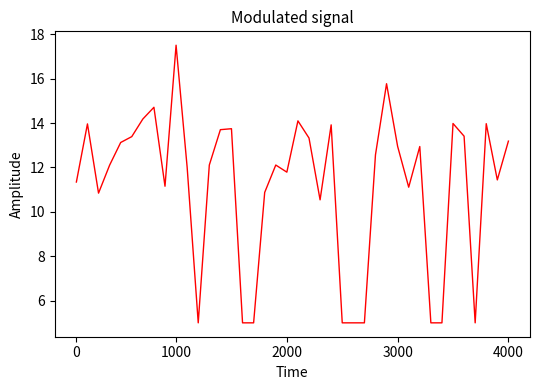

What is the difference between the maximum and minimum values?

12.5